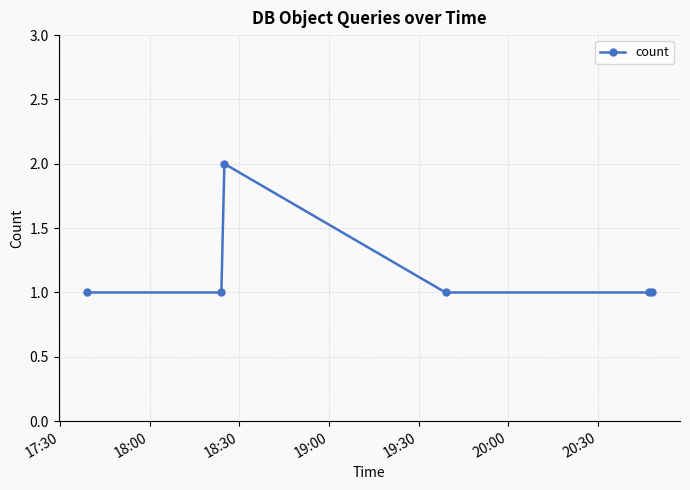

Reading right to left, extract all data points from this chart.

1	1	1	2	1	1